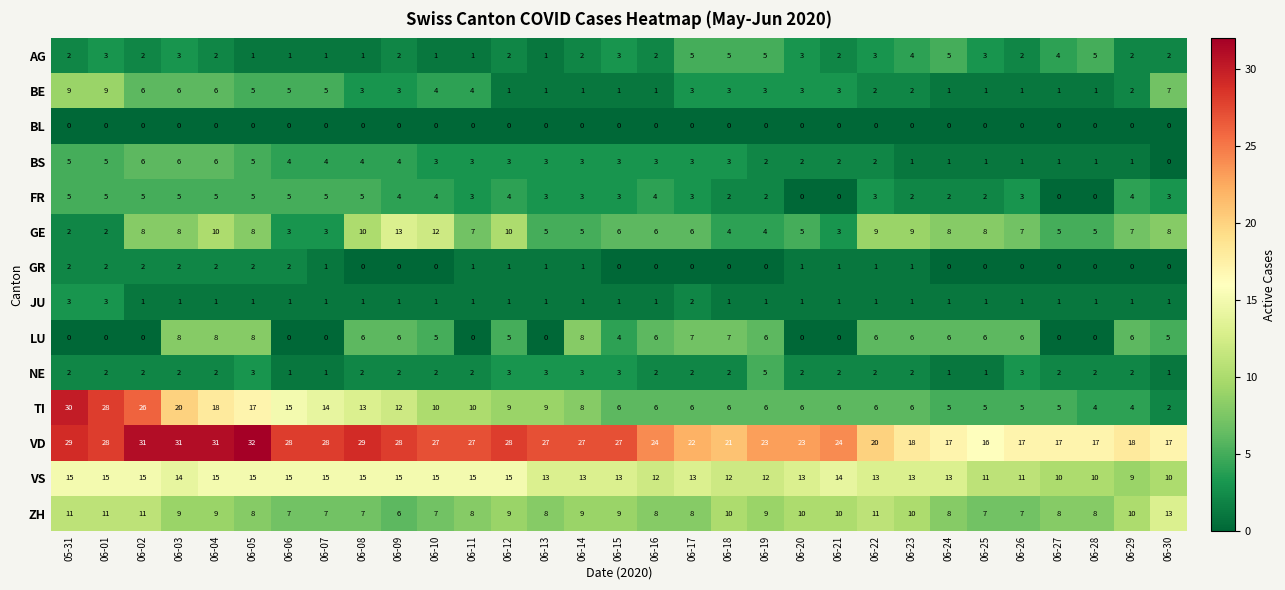

What is the total value across all series at 06-16?

75